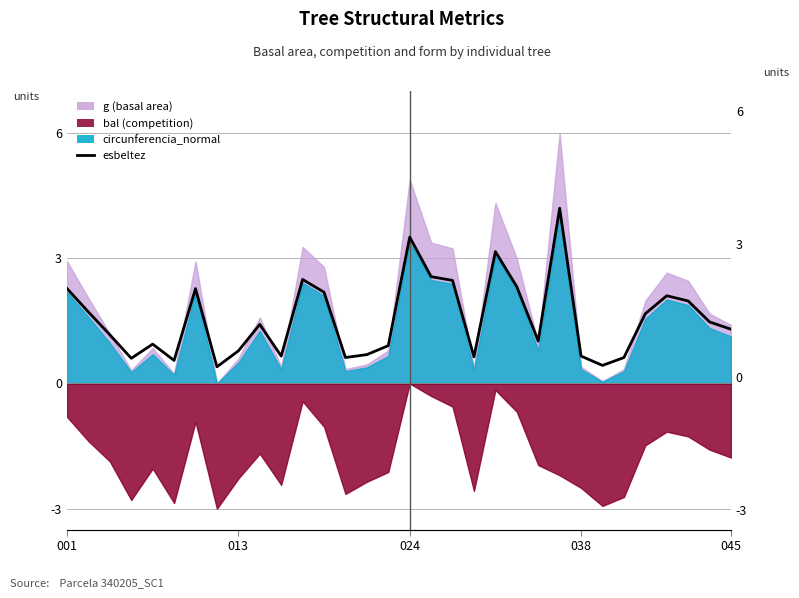

What is the difference between the values at 23 and 14?

3.5